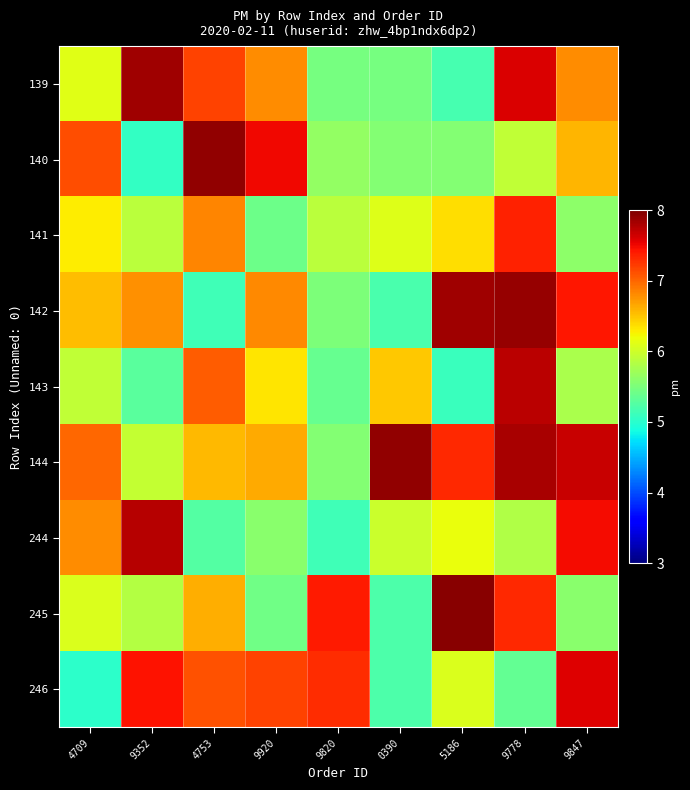

Which series changed the most between 4753 and 9920?

142